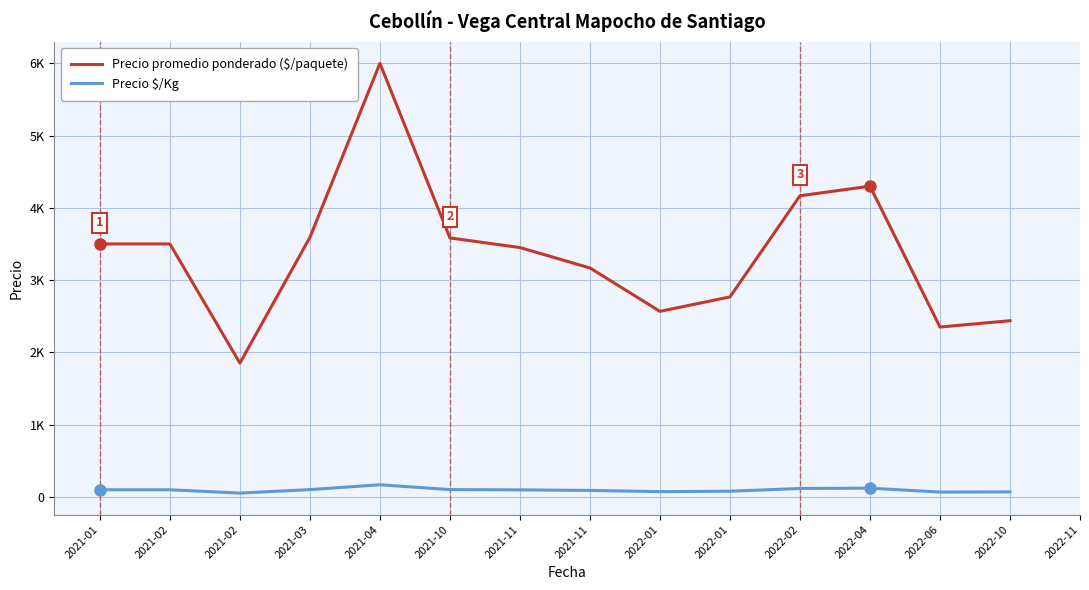

What is the label of the 1st point from the right?

2022-11